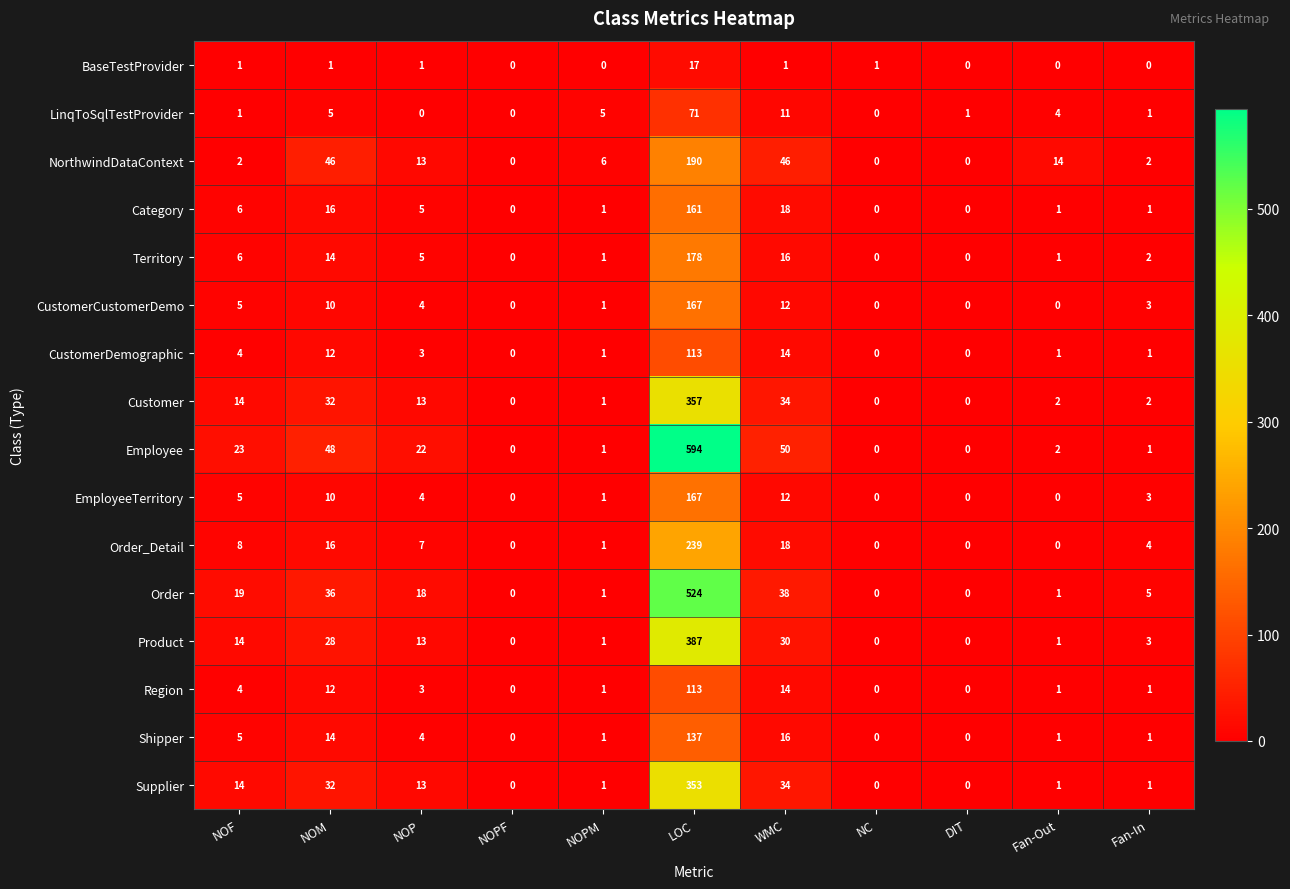

What is the spread (max minus min) of values at DIT?

1